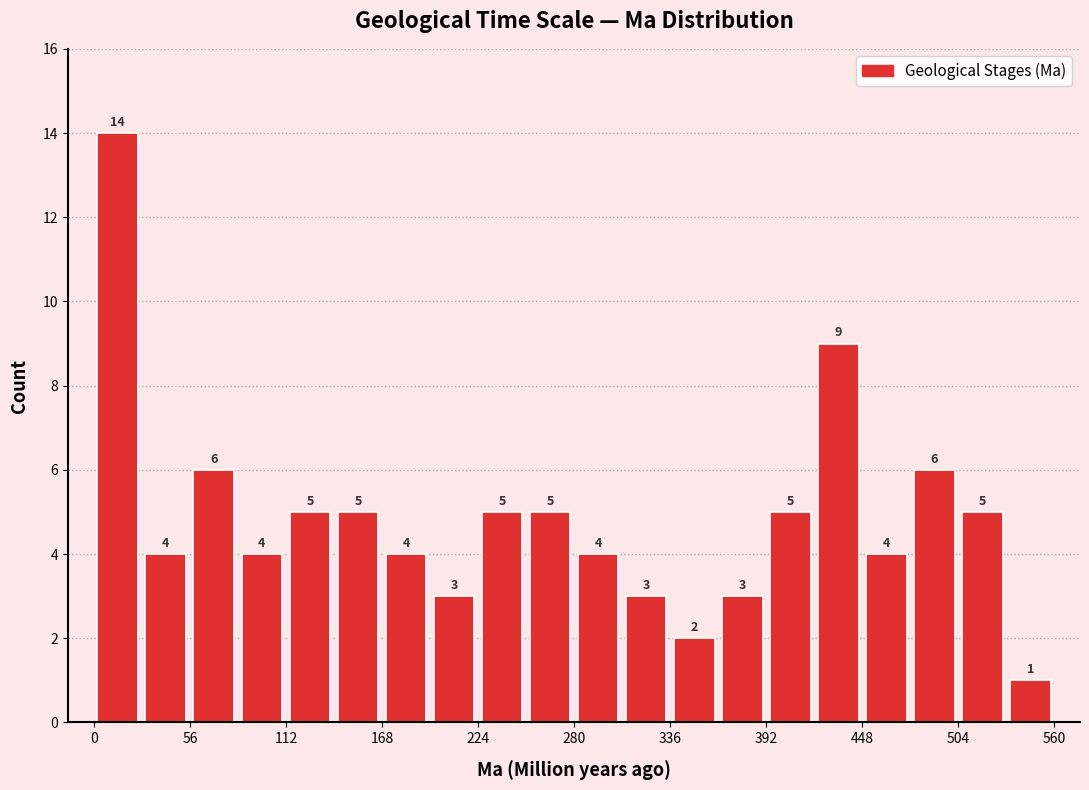

Read against the x-axis, roughly where is the centre of the tallest bar?

10